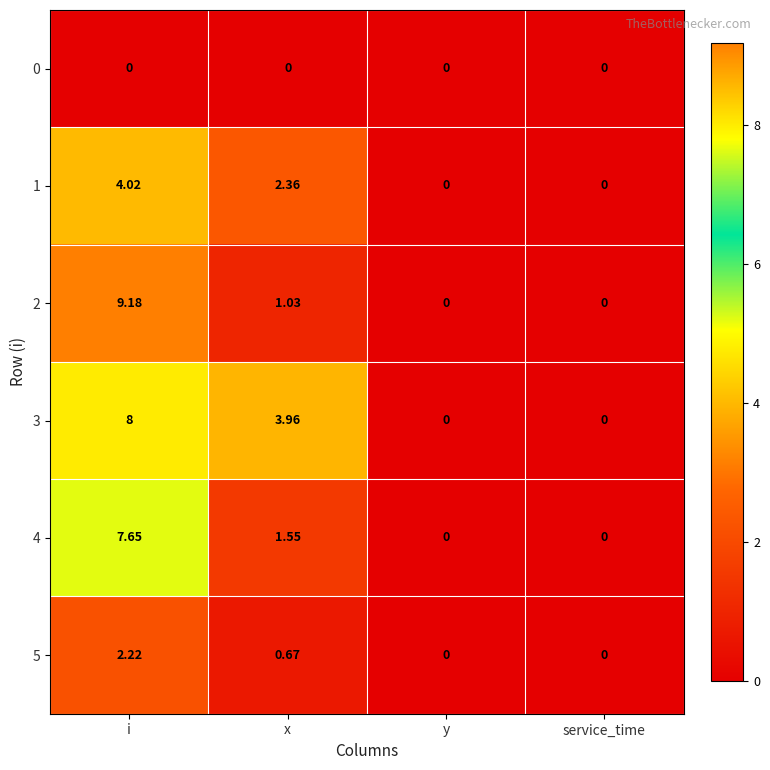

At which category is the sum across all series the highest?

i